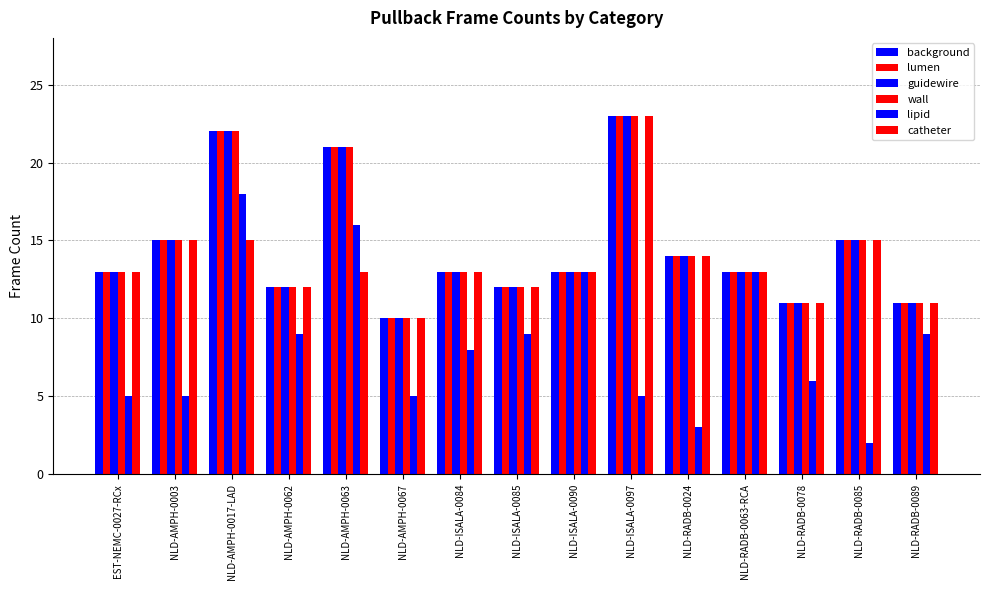

Between NLD-AMPH-0067 and NLD-RADB-0089, which series saw the biggest shift?

lipid